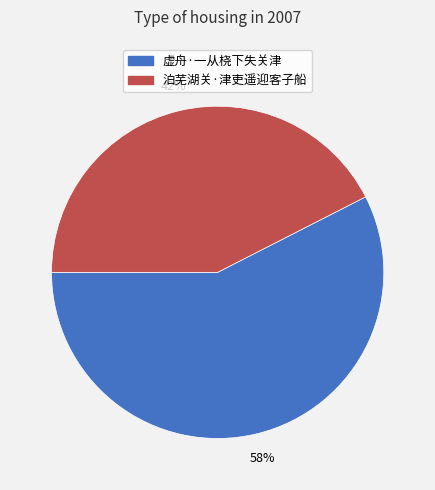

To the nearest percent, what is the combined percentage of 泊芜湖关·津吏遥迎客子船 and 虚舟·一从桡下失关津?

100%